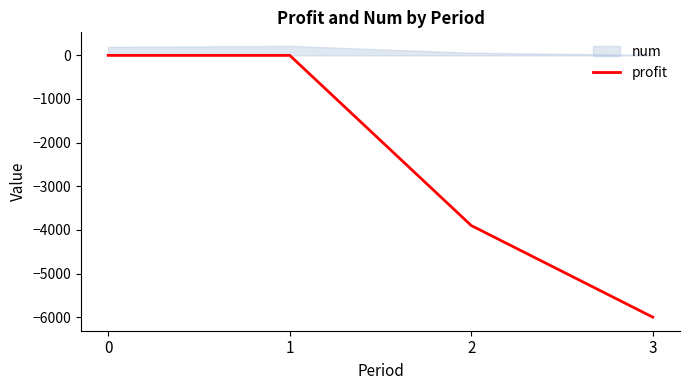

Count the values in the range -3900 to 0.

3